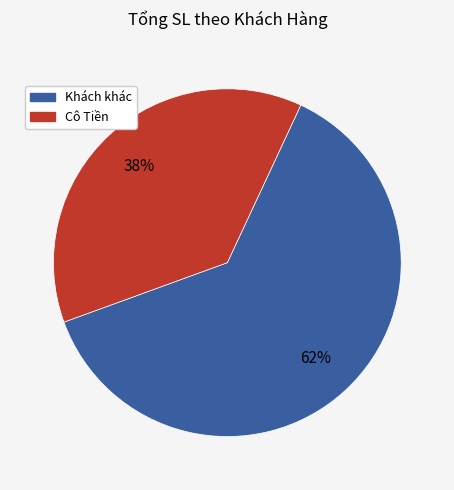

To the nearest percent, what is the combined percentage of Cô Tiền and Khách khác?

100%